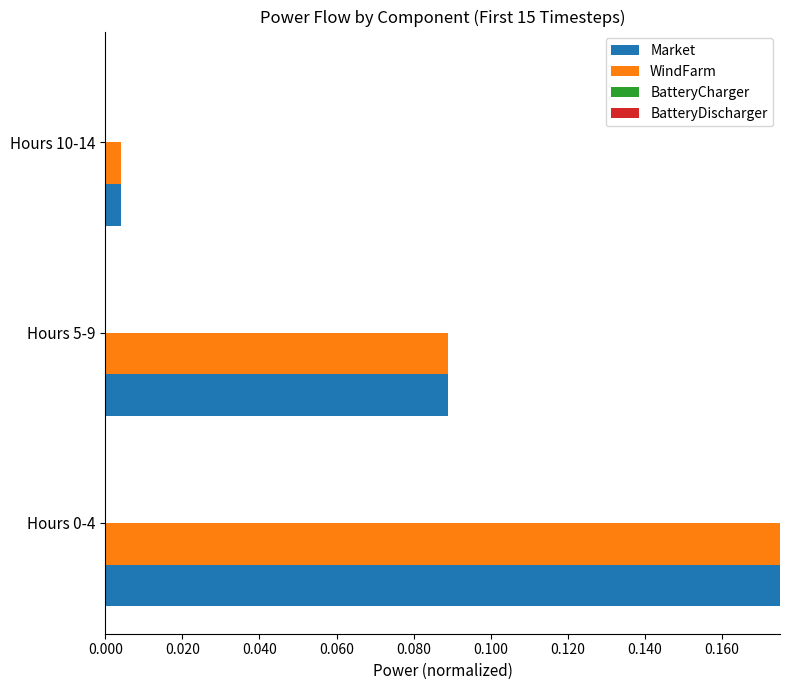

What is the sum of all WindFarm values?

0.3